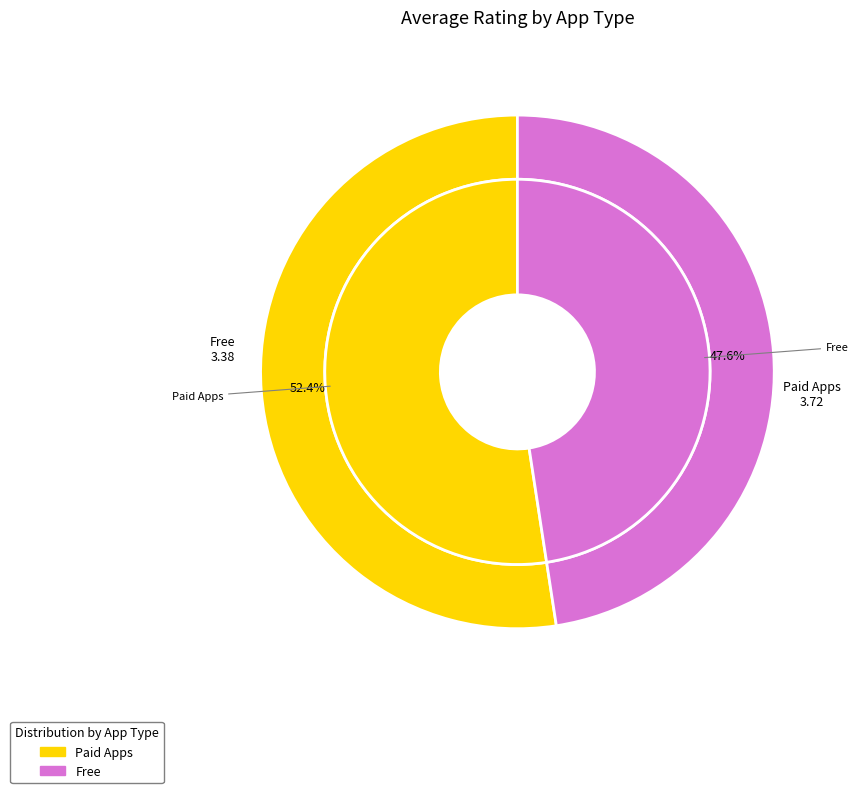

What is the change in value from Paid Apps to Free?

-0.3